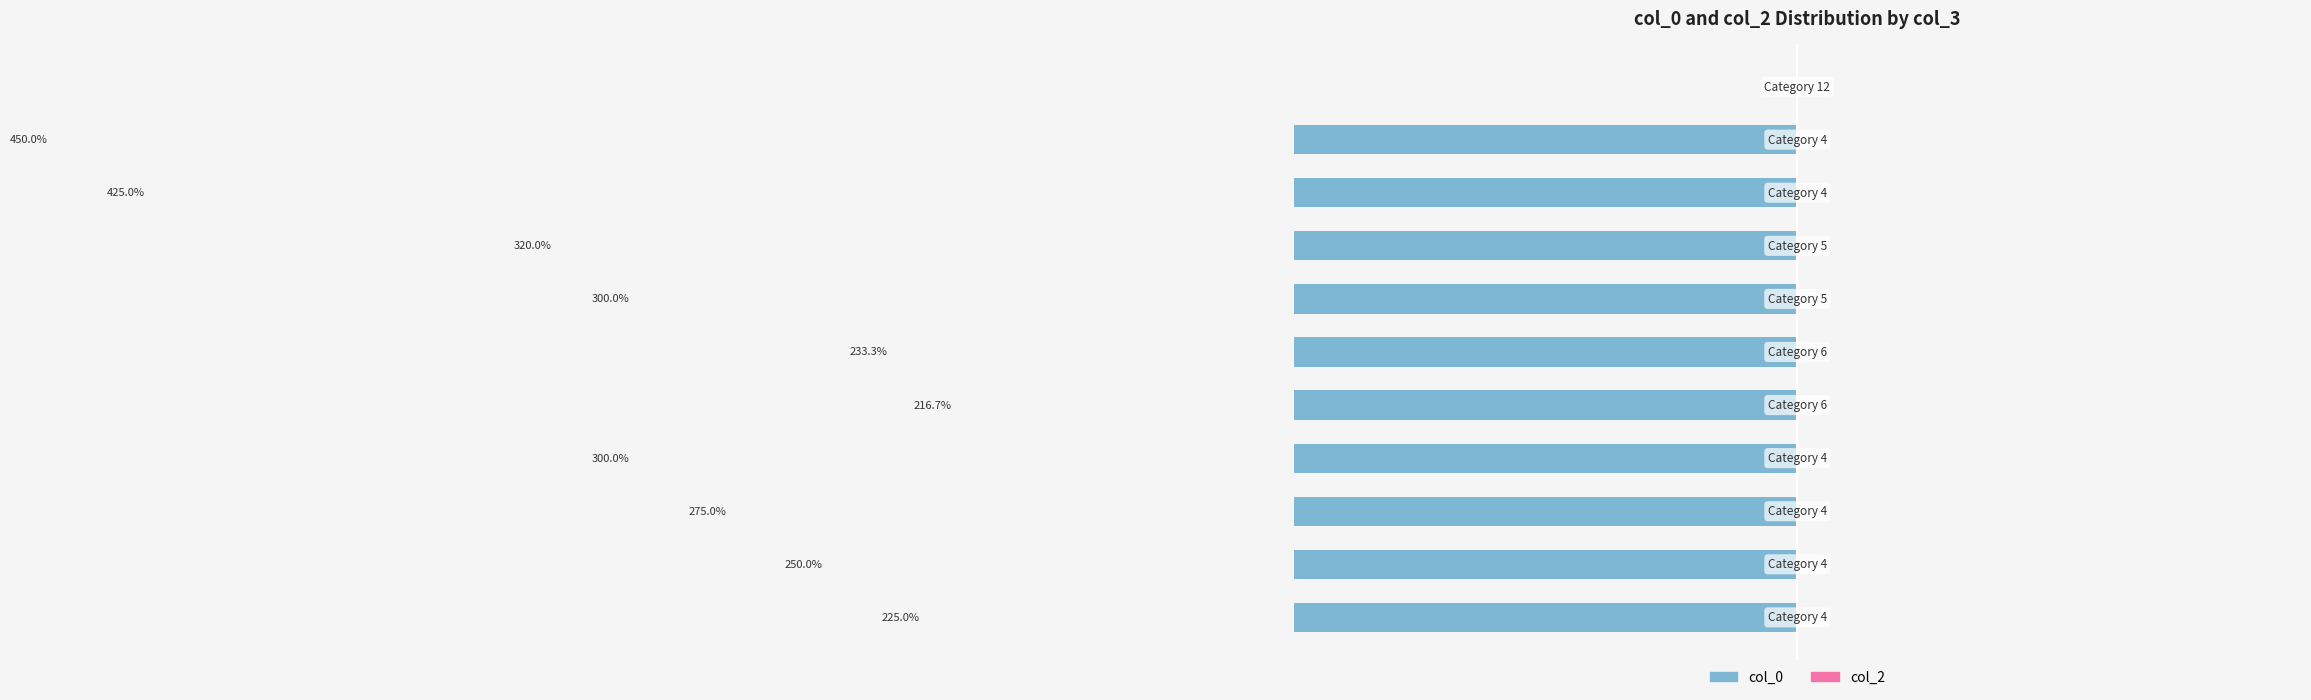

Rank the series by their average value, from lowest to highest.

col_0, col_2